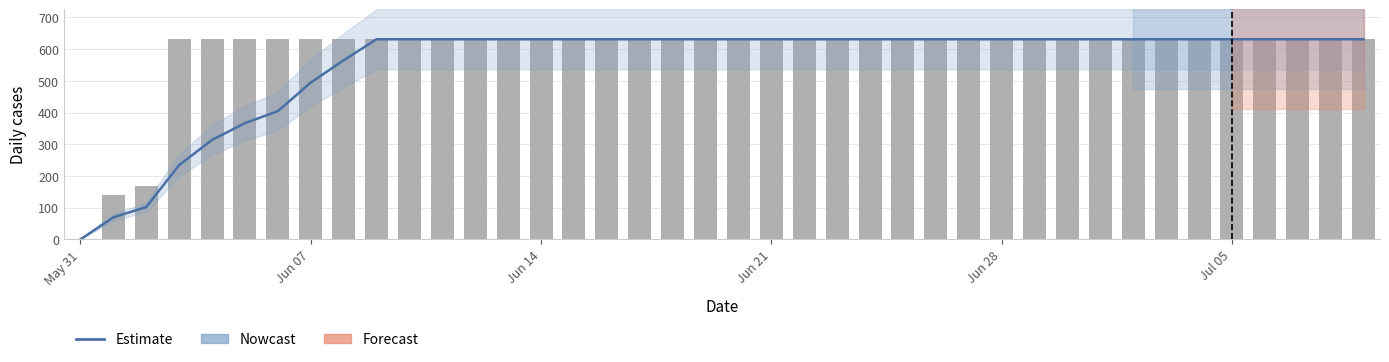

What position from the right is 33?

7